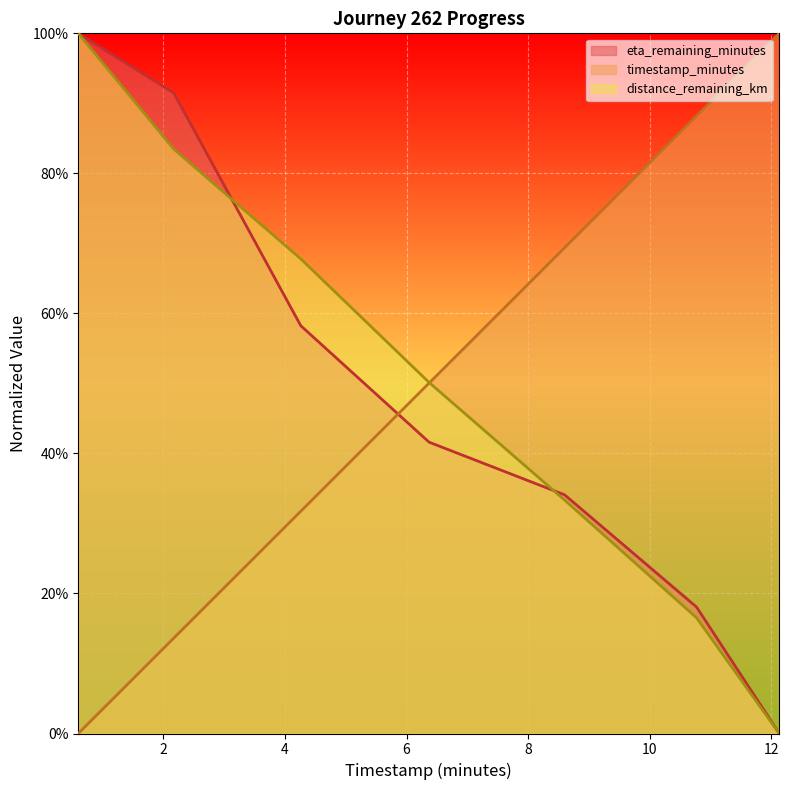

At how many categories does at least one series exceed 0?

7